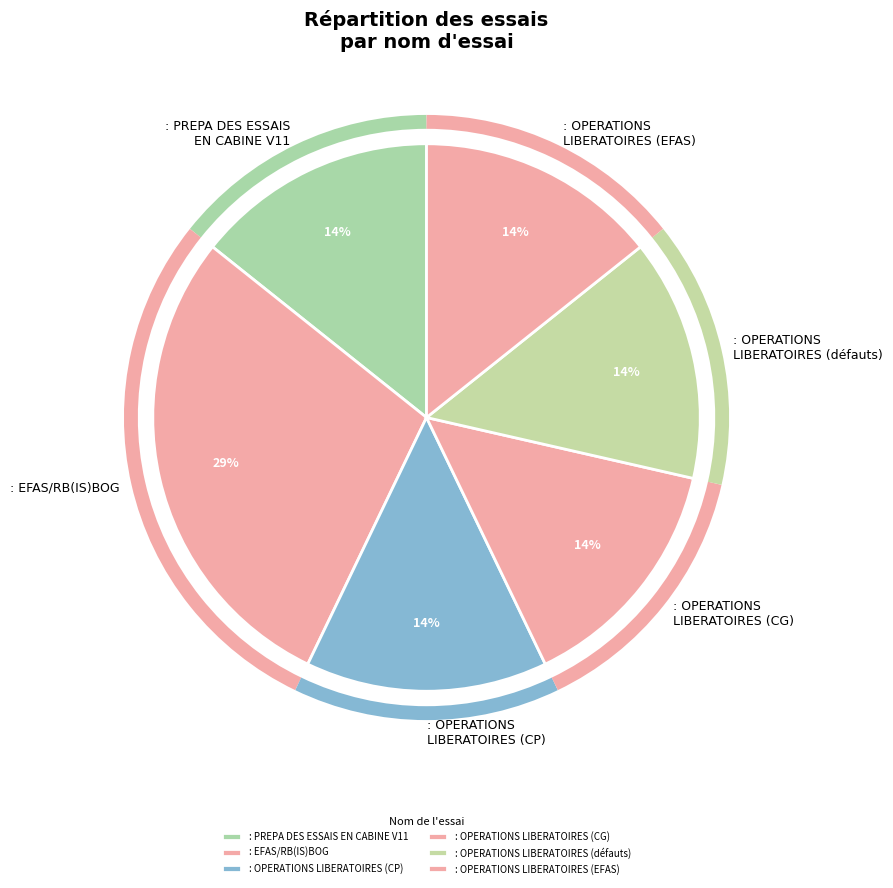

Is there any slice that represents more than half of the pie?

No